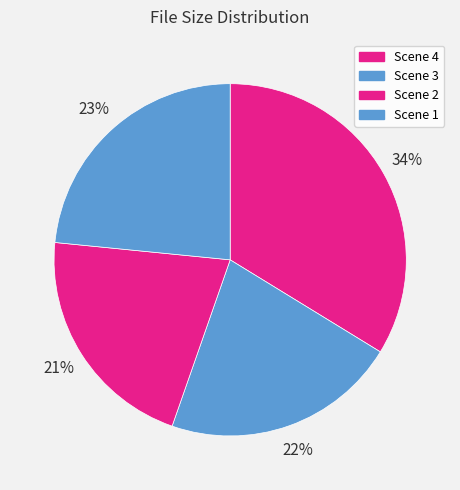

What is the largest slice in the pie chart?

Ass_Addicts_3_Scene_4.mp4